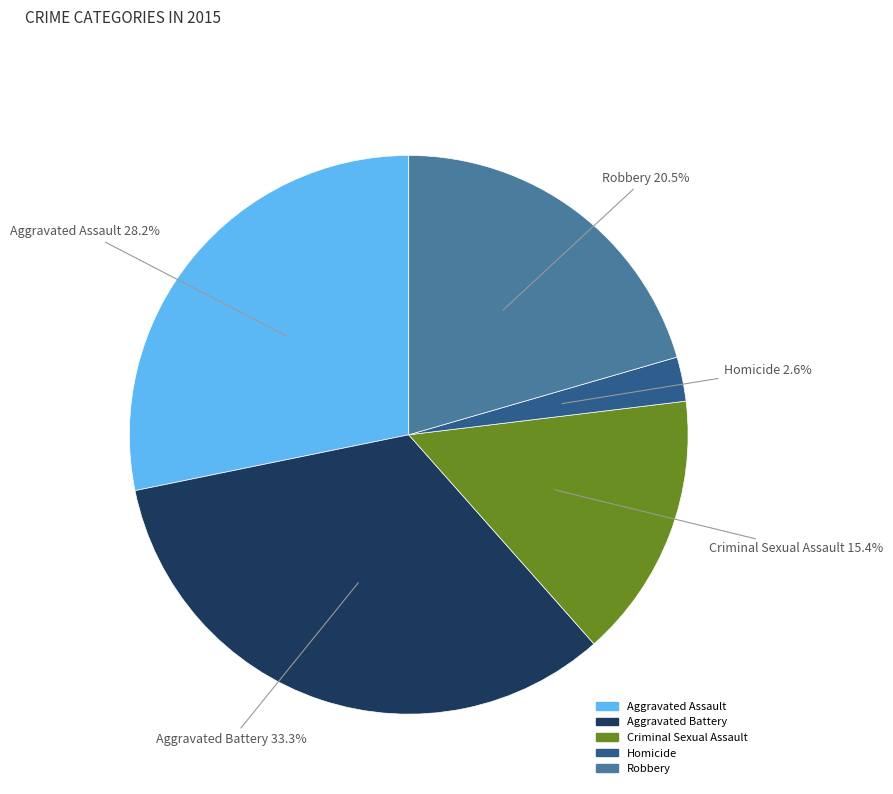

Is Aggravated Battery the majority of the pie?

No